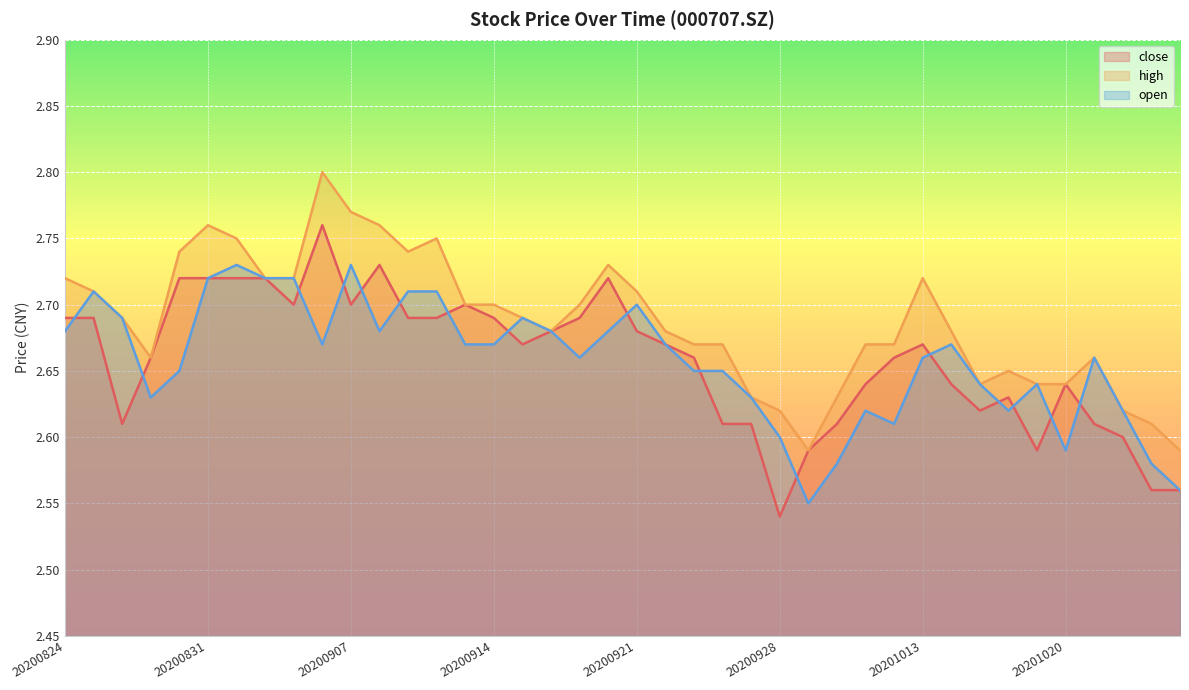

What is the average value of the close series?

2.7